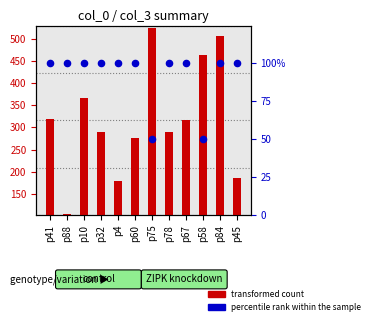

Which series reaches the maximum Y coordinate?

transformed count